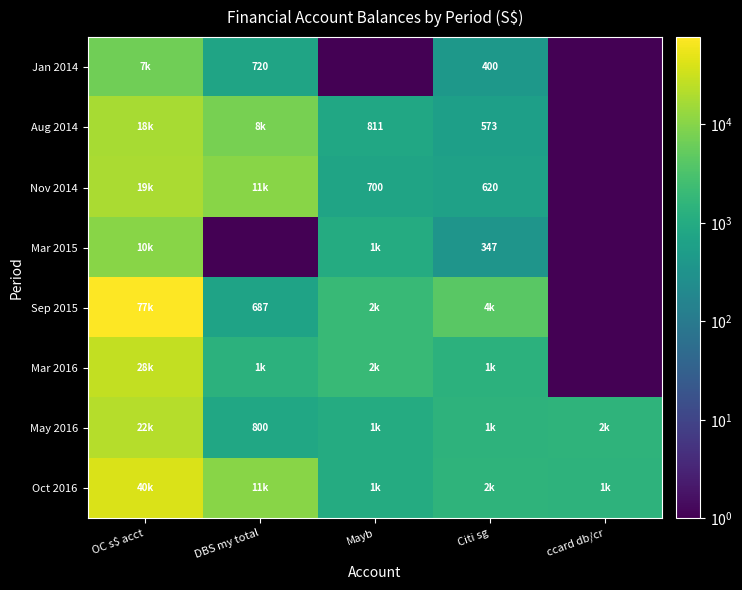

List the labels in order of Nov 2014 value, largest first.

OC s$ acct, DBS my total, Mayb, Citi sg, ccard db/cr